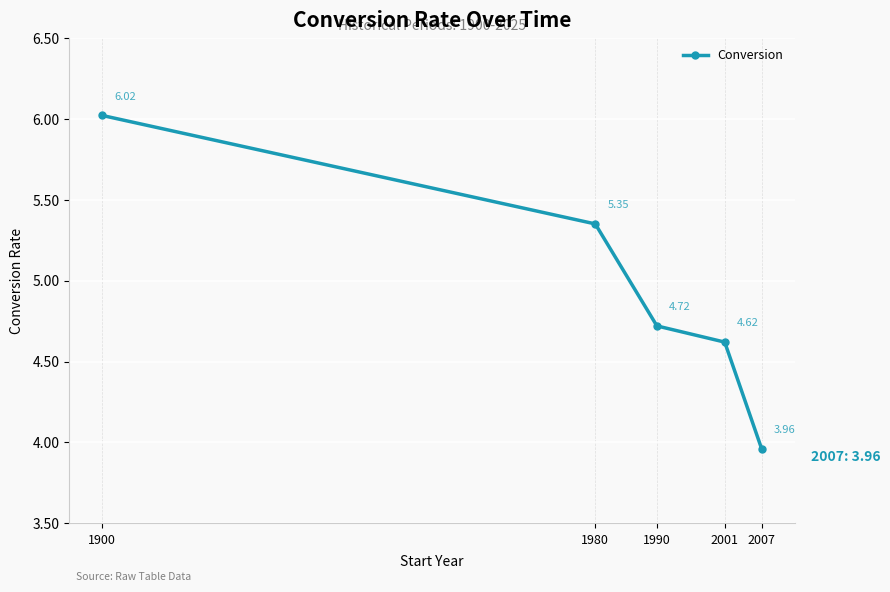

What is the change in value from 1900 to 1990?

-1.3